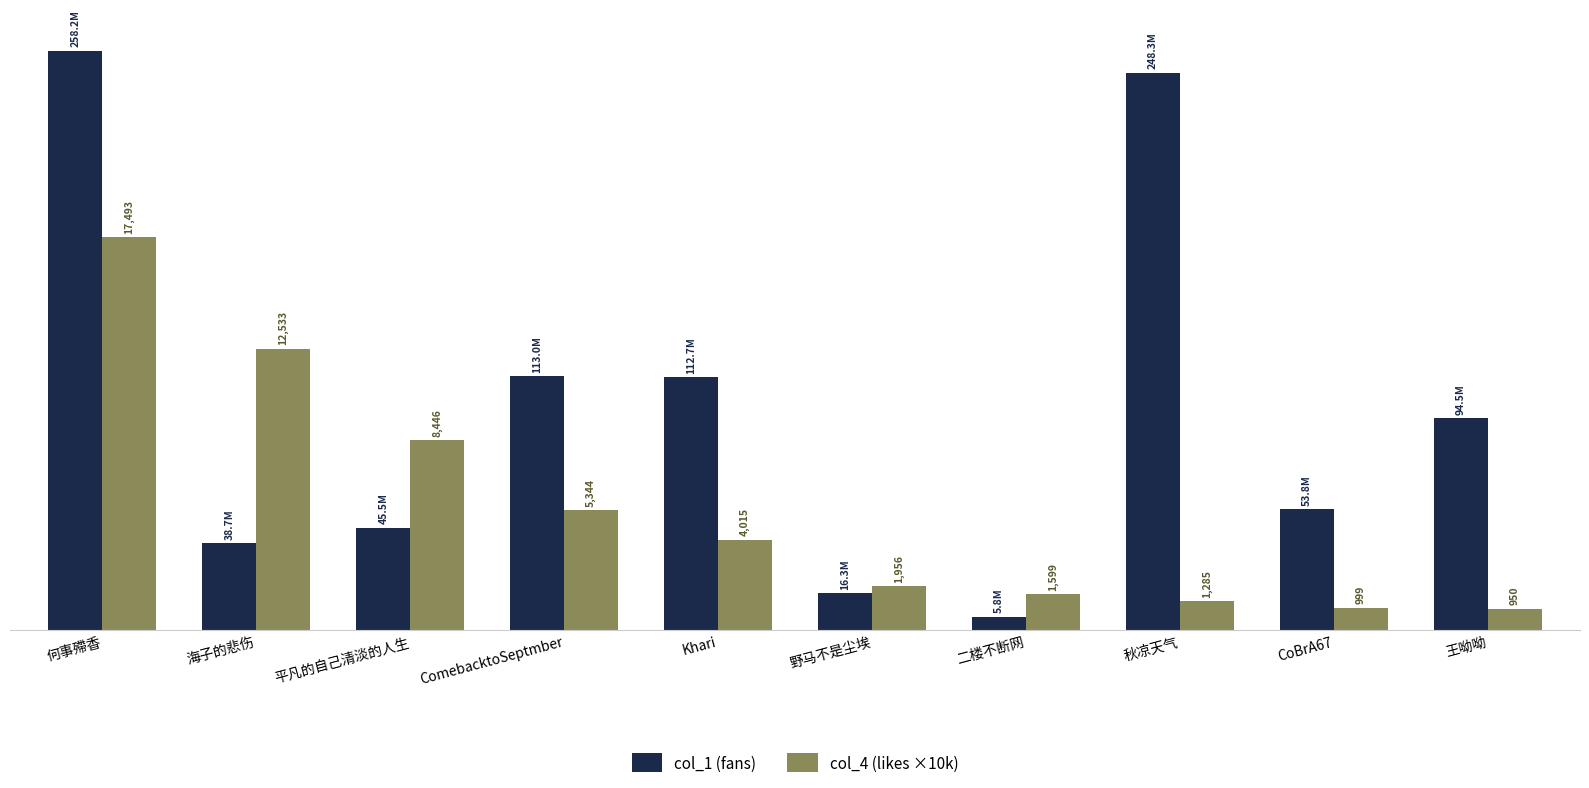

What are all the series names shown in the legend?

col_1 (fans), col_4 (likes ×10k)